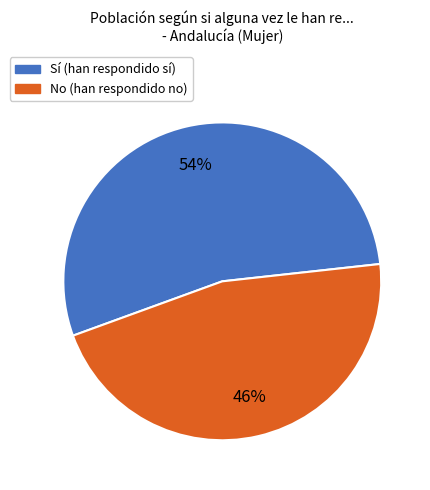

How many segments does this pie chart have?

2